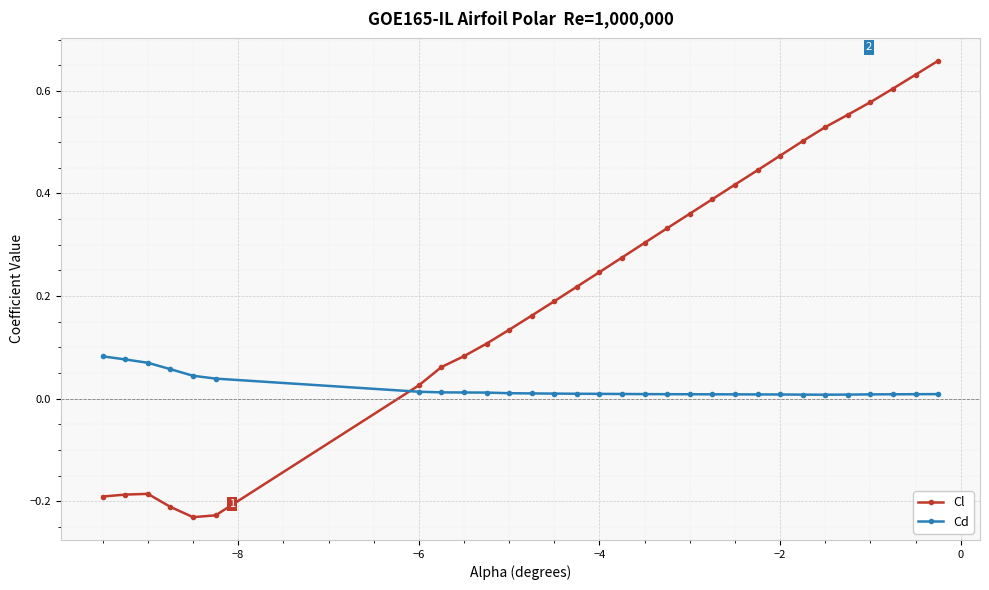

Which series has the largest total across all categories?

Cl